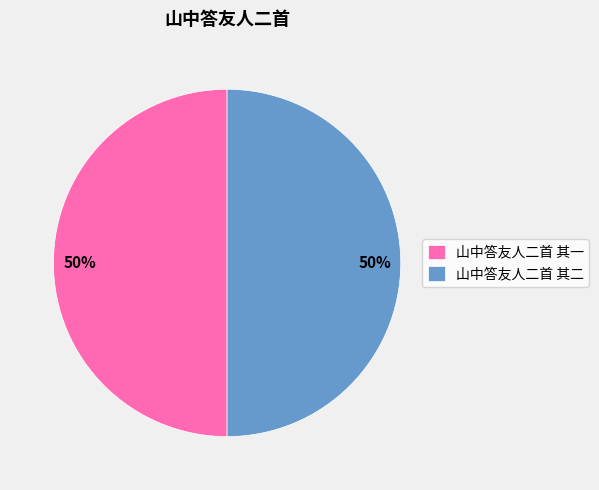

What is the ratio of the value at 山中答友人二首 其一 to the value at 山中答友人二首 其二?

1.0